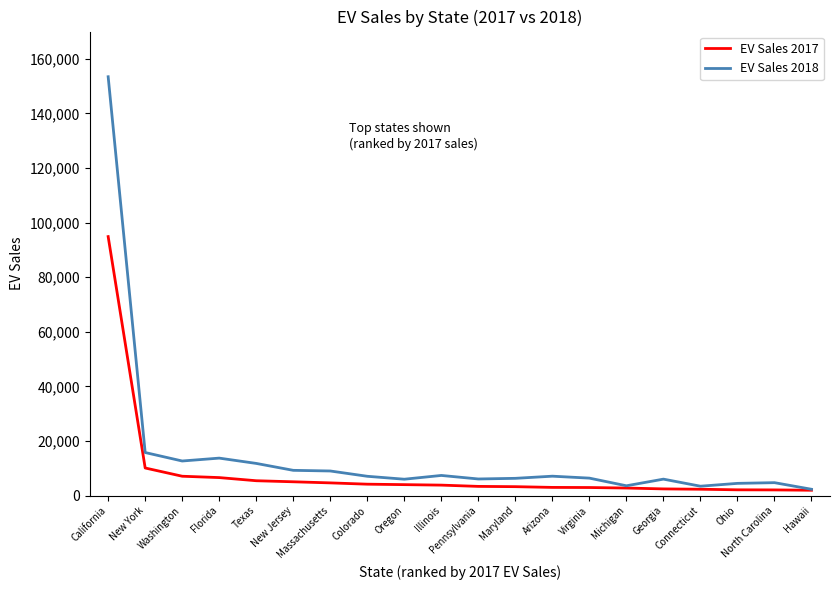

What are all the series names shown in the legend?

EV Sales 2017, EV Sales 2018